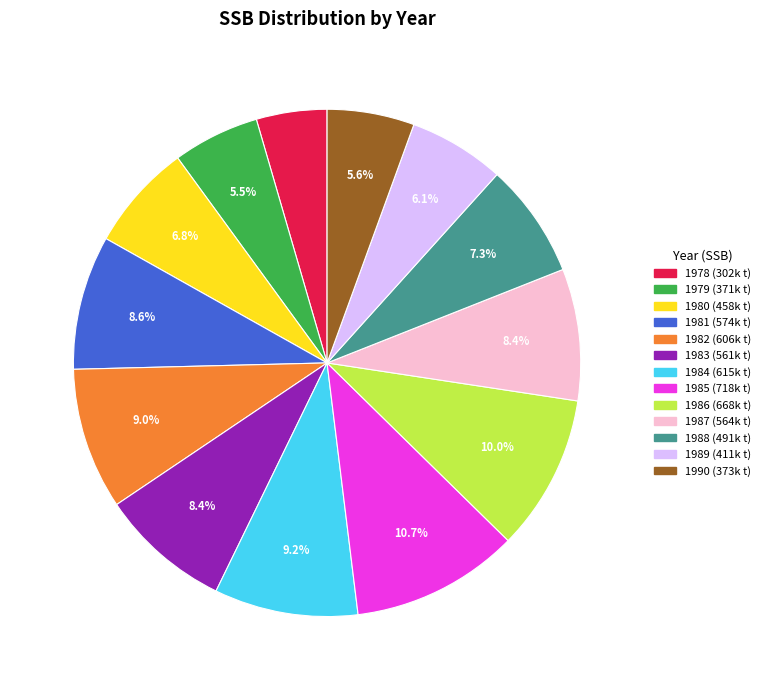

What is the smallest slice in the pie chart?

1978